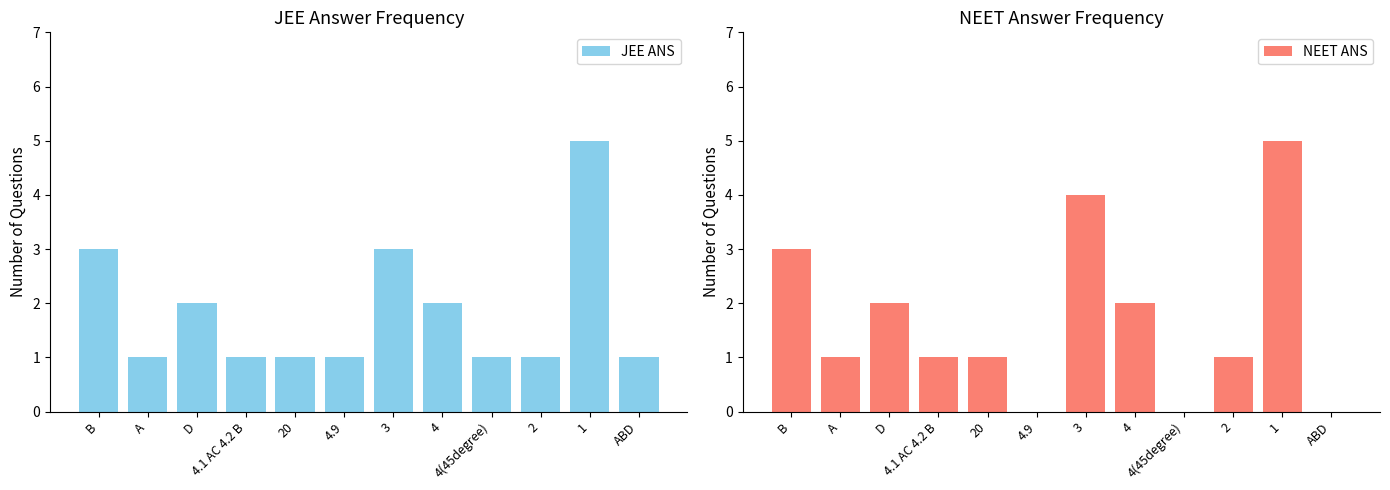

Reading left to right, what are all the values shown in this chart?

JEE ANS: 3	1	2	1	1	1	3	2	1	1	5	1
NEET ANS: 3	1	2	1	1	0	4	2	0	1	5	0